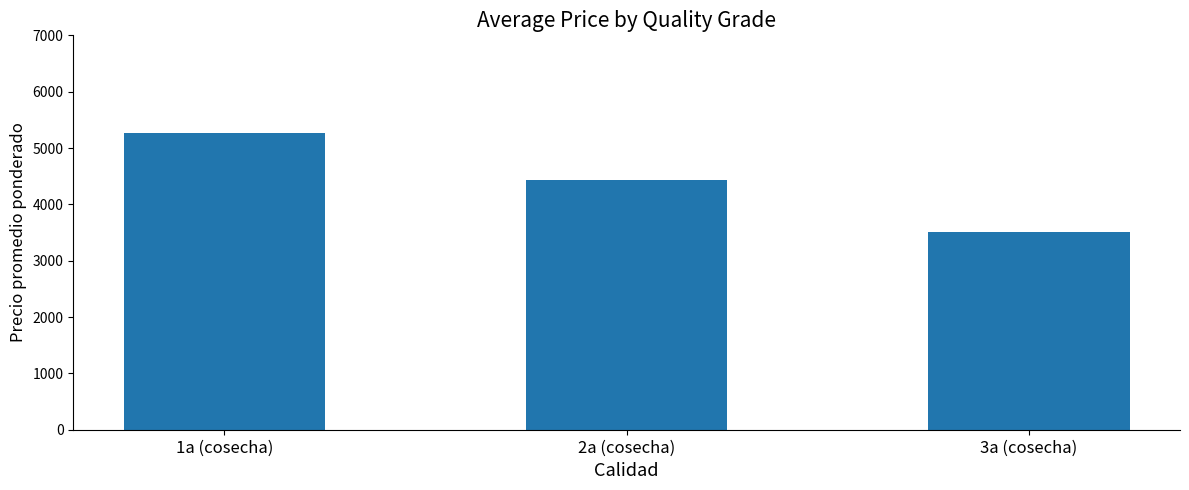

What is the label of the 3rd bar from the right?

1a (cosecha)